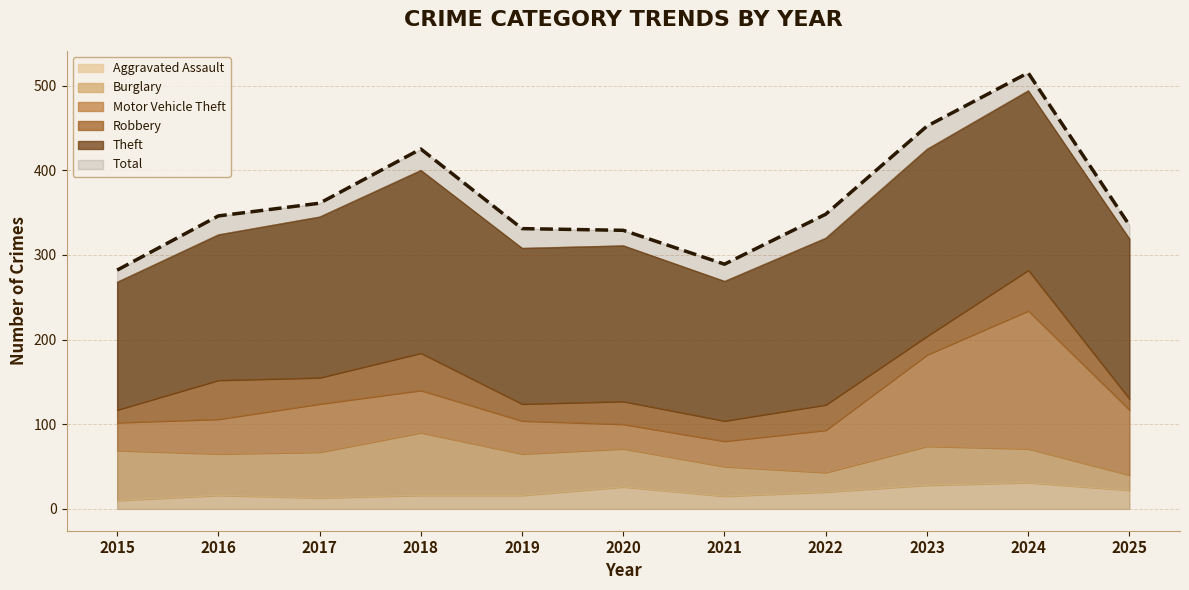

The value of Total at 2023 is 452. True or false?

True